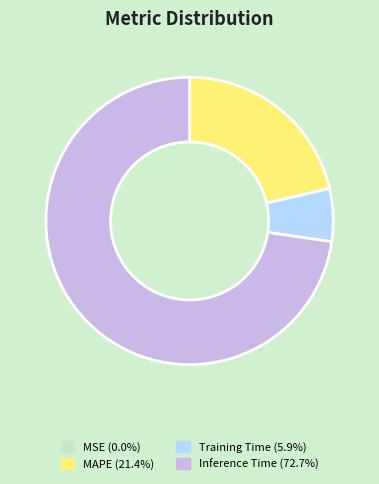

Is there a majority slice in this chart?

Yes